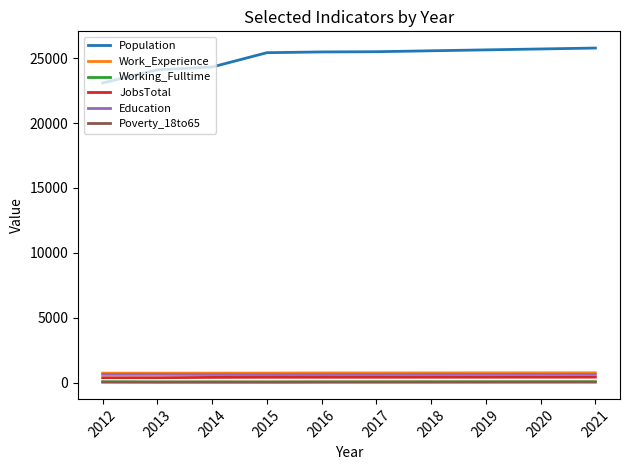

Is it true that Population equals 25489 at 2017?

True